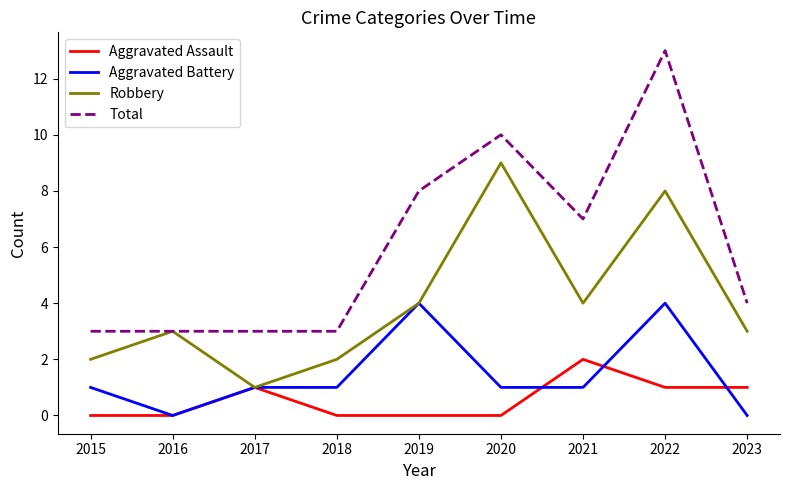

Which series has the widest spread of values?

Total